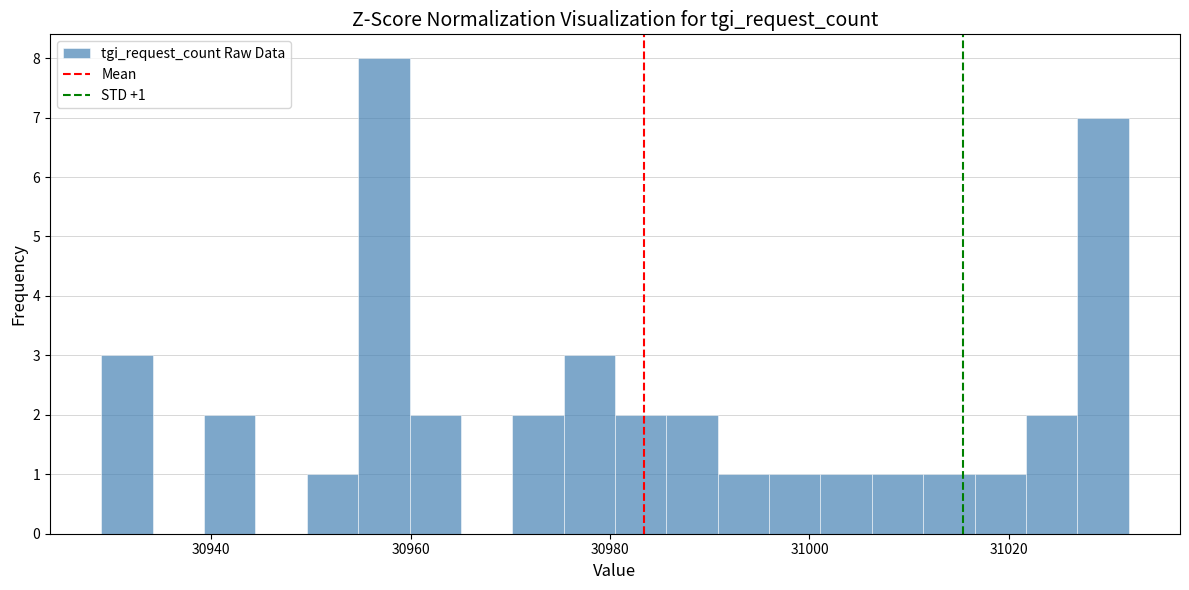

Around what value on the x-axis is the tallest bar? Give the approximate position of its centre, as read against the axis.

30958